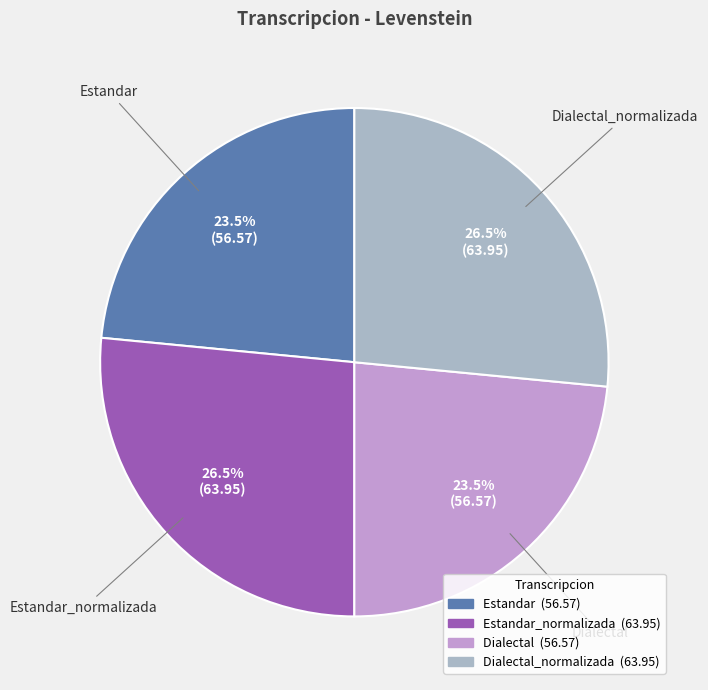

Is there any slice that represents more than half of the pie?

No